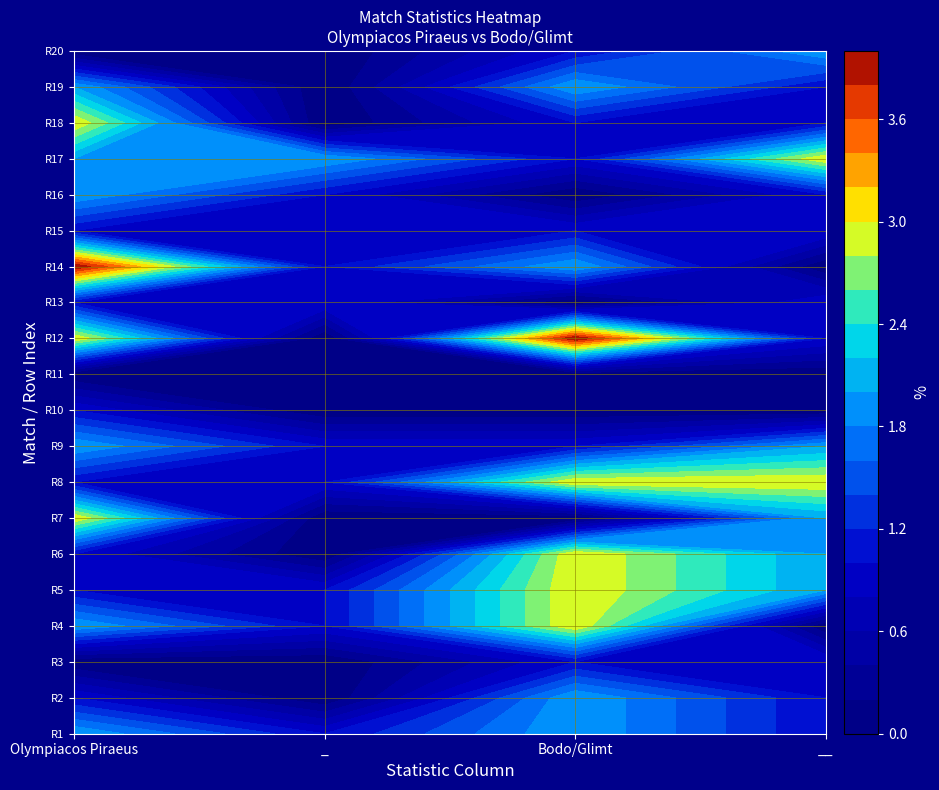

Where does the 3 series first go above 1?

4